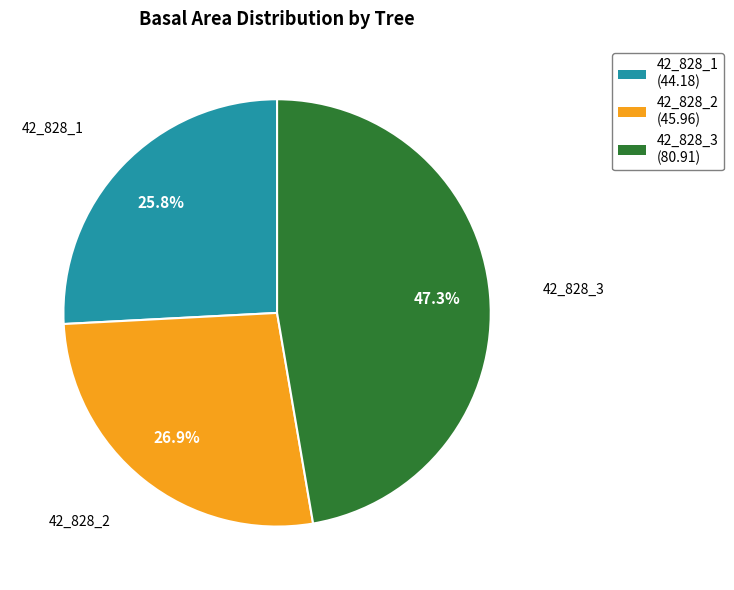

How many segments does this pie chart have?

3